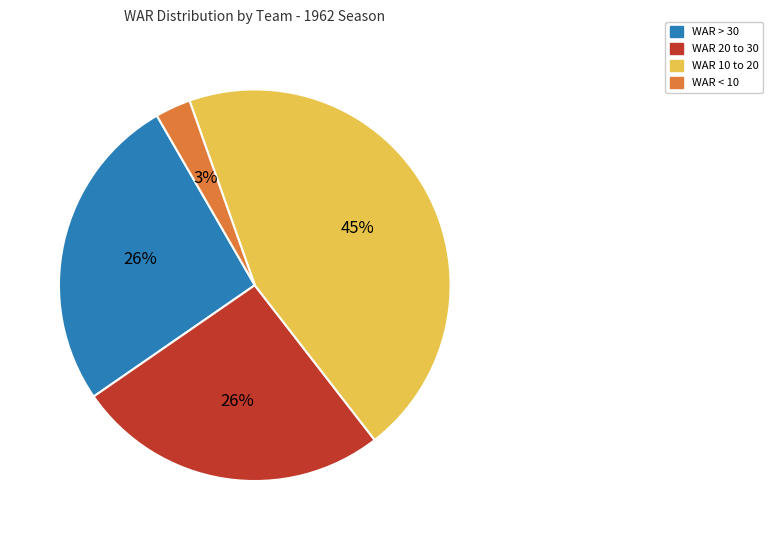

Does any single category account for the majority?

No